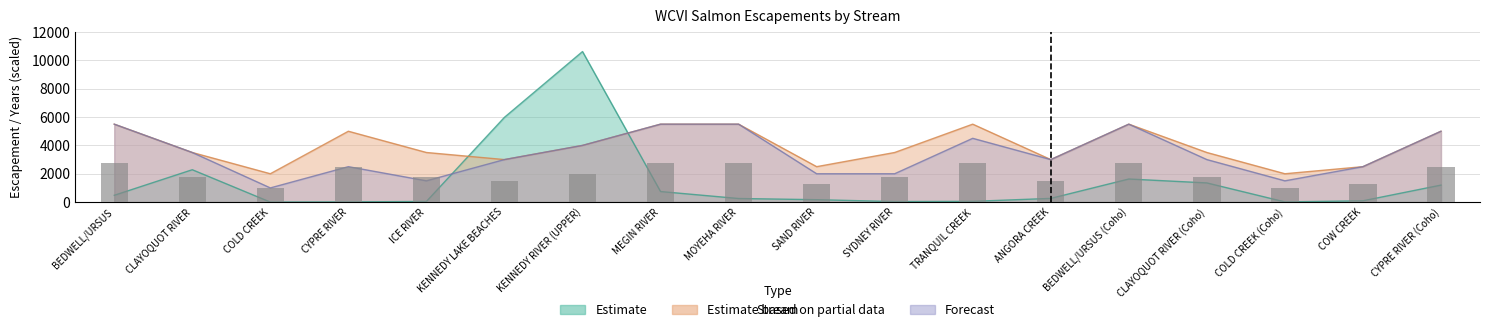

What position from the right is BEDWELL/URSUS (Coho)?

5